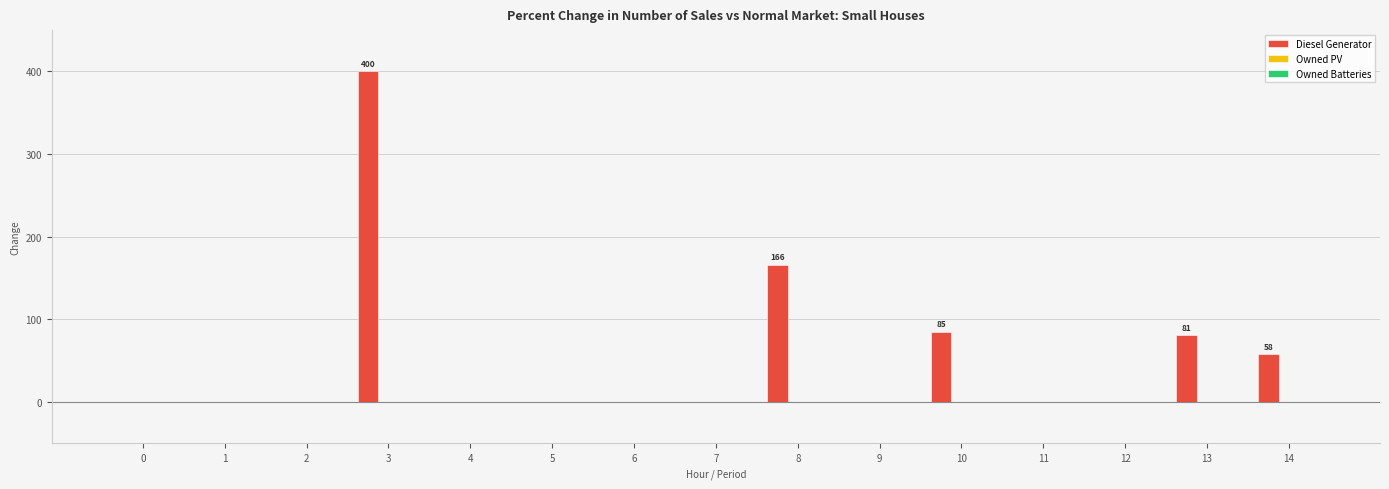

What is the change in value from 8 to 14?

-108